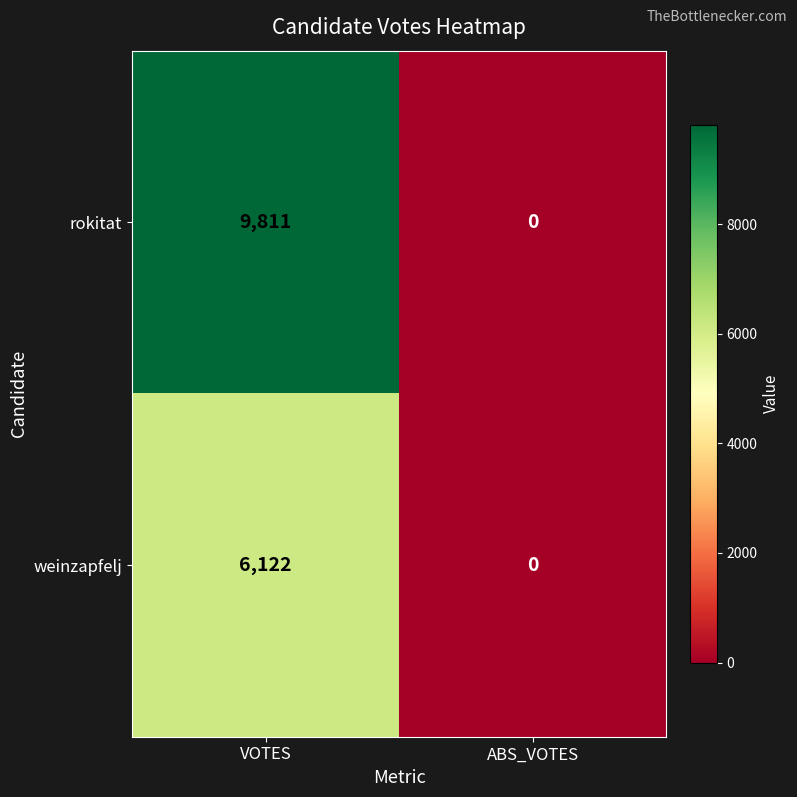

Which series changed the most between VOTES and ABS_VOTES?

rokitat